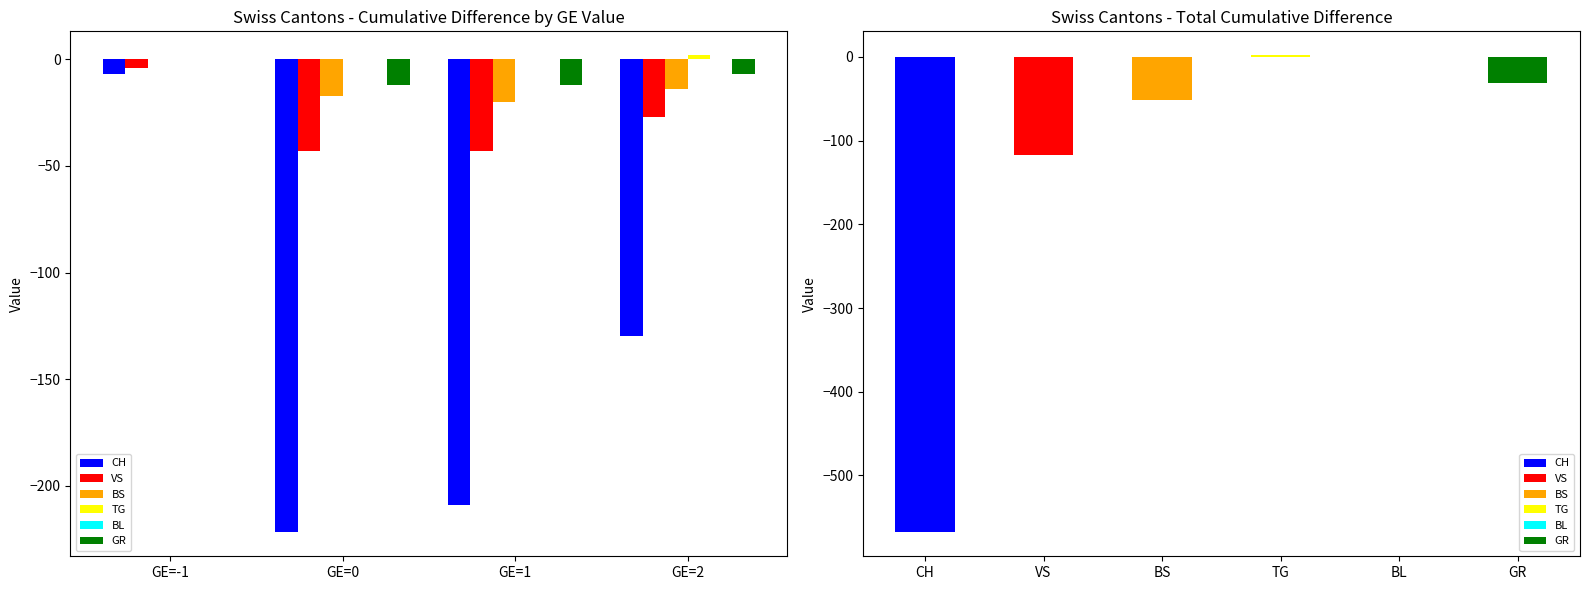

True or false: TG has a value of 2 at GE=2.

True